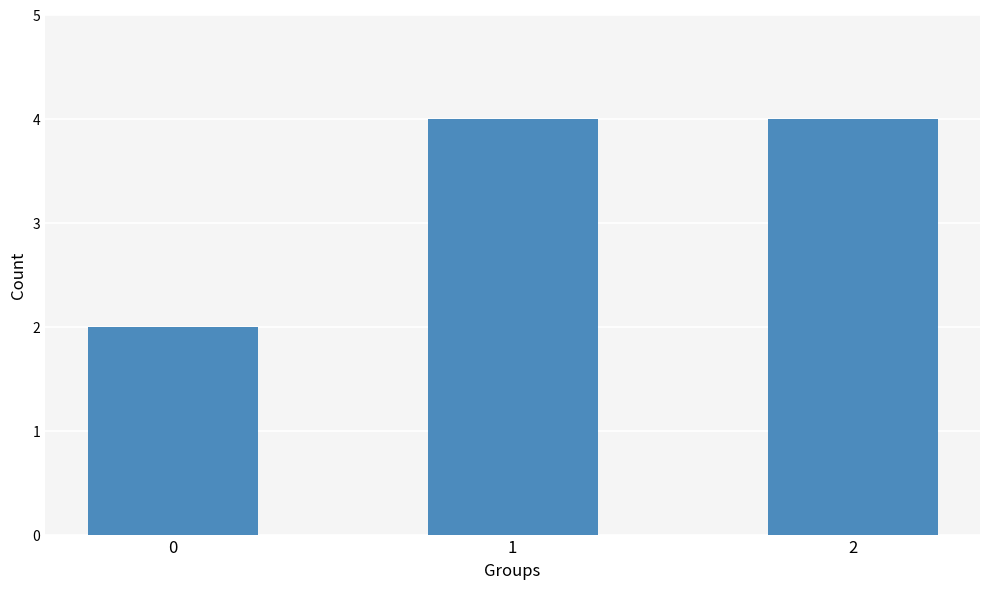

How many values are between 2 and 4?

3